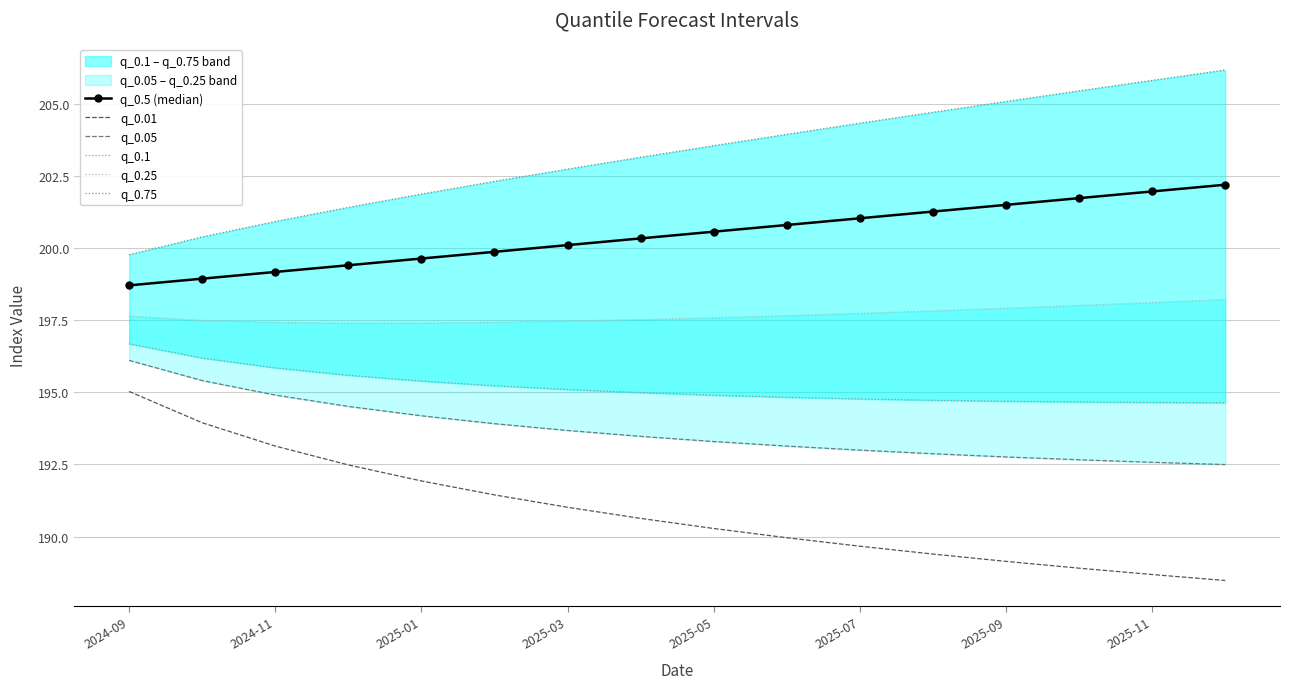

What is the maximum value for q_0.5 (median)?

202.2